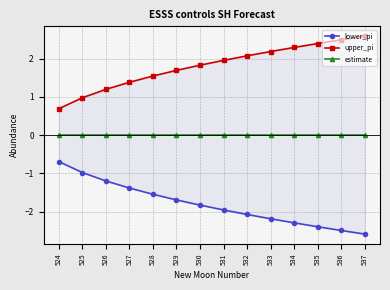

Rank the series by their maximum value, from highest to lowest.

upper_pi, estimate, lower_pi